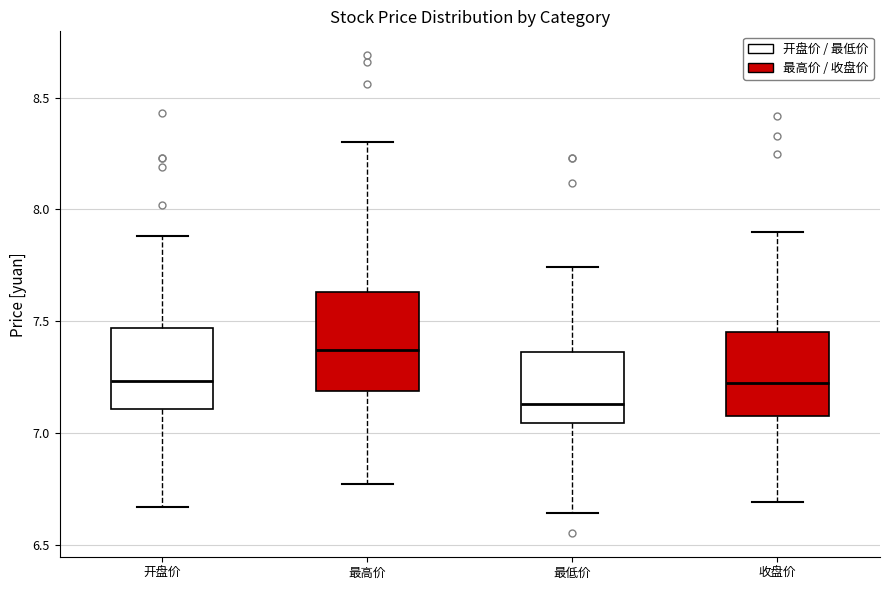

Where is the lower edge of the box for 最低价 on the y-axis? The values are not printed on the chart, so give them approximately, as read against the axis.

7.05